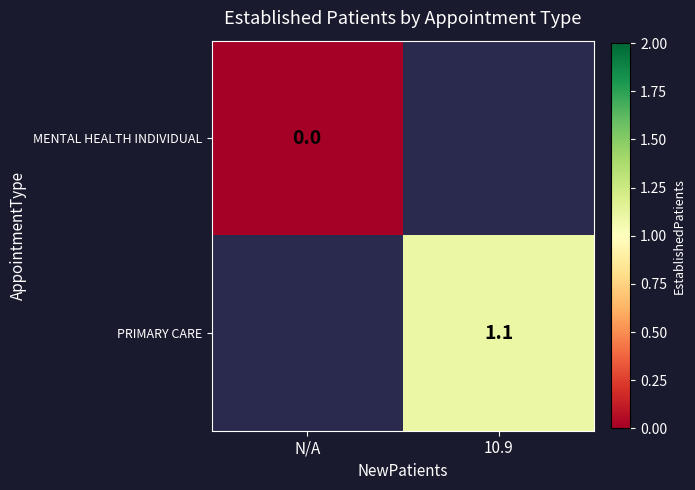

The PRIMARY CARE series shows 1.1 at 10.9. True or false?

True